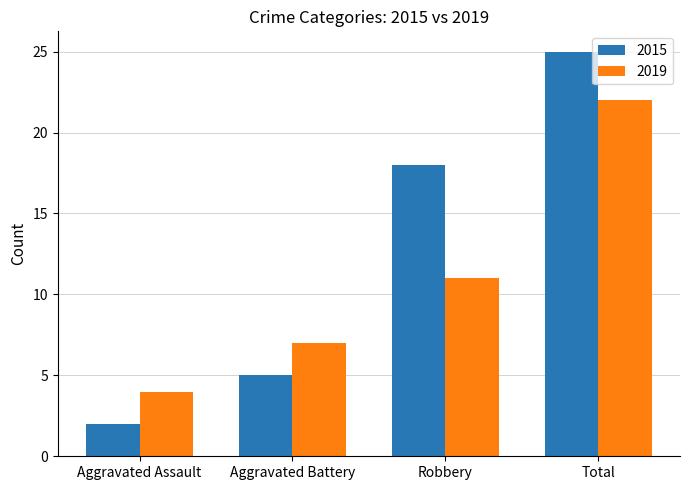

Reading left to right, what are all the values shown in this chart?

2015: Aggravated Assault=2	Aggravated Battery=5	Robbery=18	Total=25
2019: Aggravated Assault=4	Aggravated Battery=7	Robbery=11	Total=22